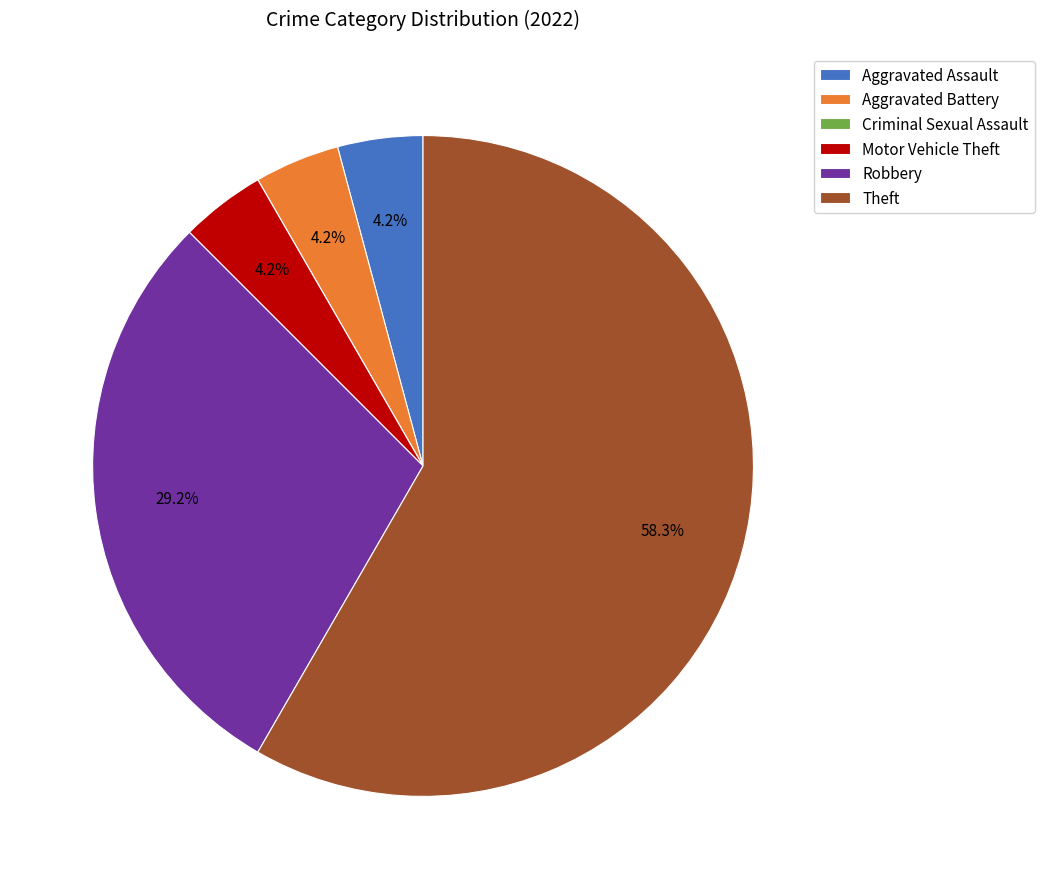

Is the sum of Motor Vehicle Theft and Robbery greater than half?

No